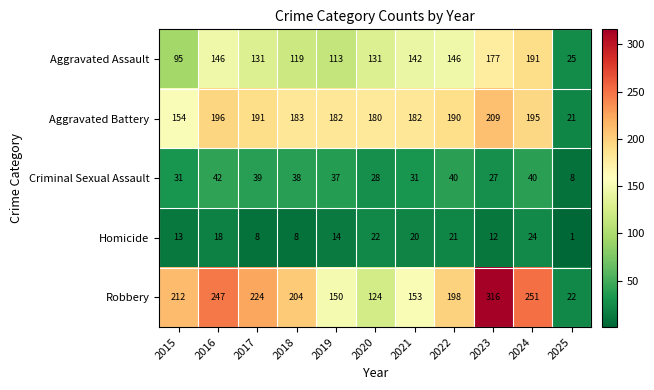

Is it true that Robbery equals 153 at 2021?

True